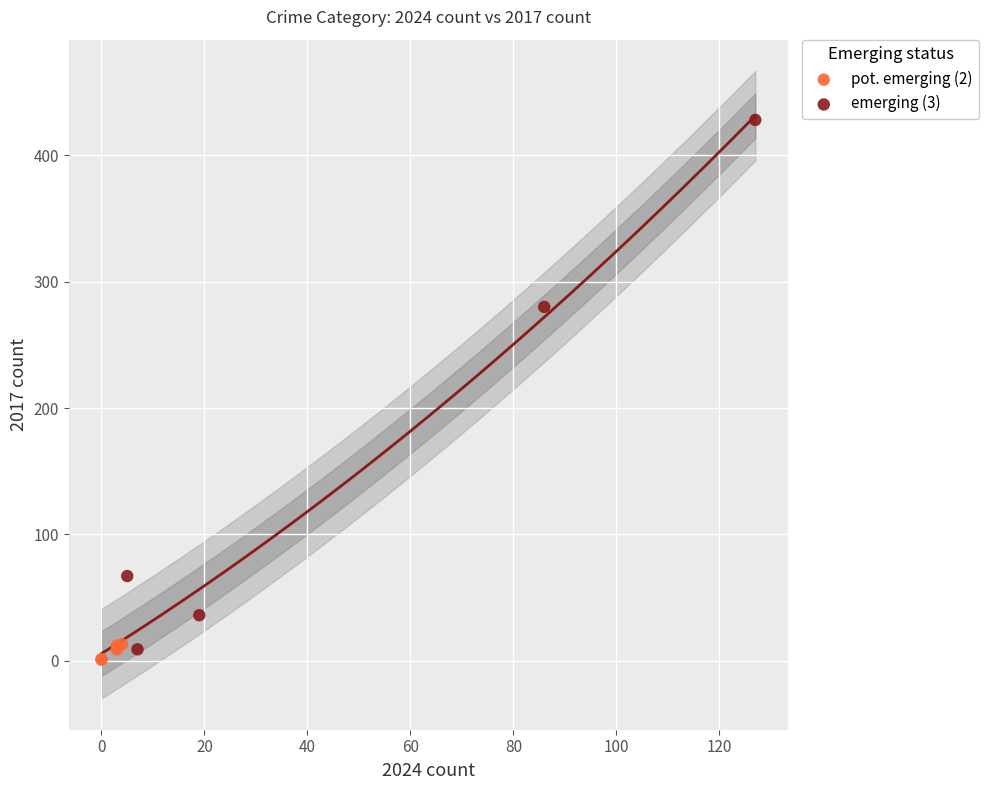

Which series reaches the maximum Y coordinate?

emerging (3)